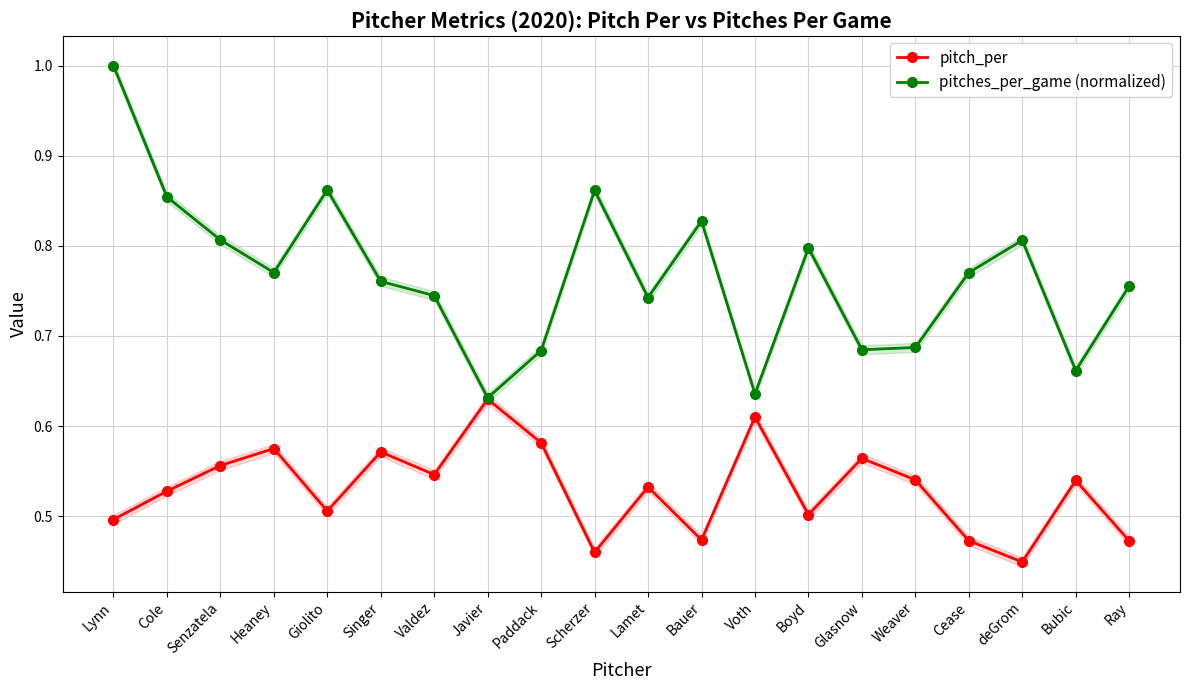

True or false: pitch_per and pitches_per_game (normalized) cross at least once.

False